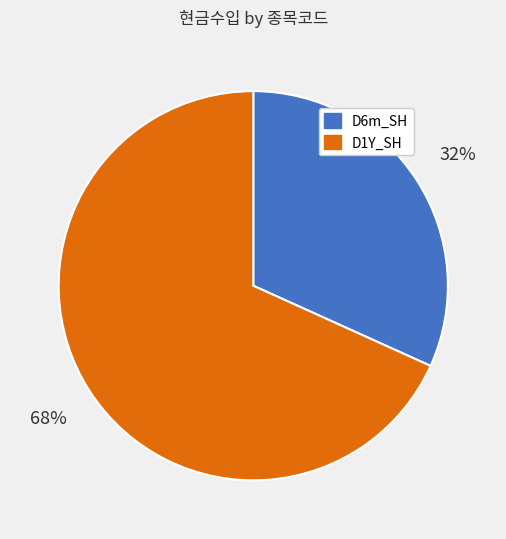

What is the smallest slice in the pie chart?

D6m_SH